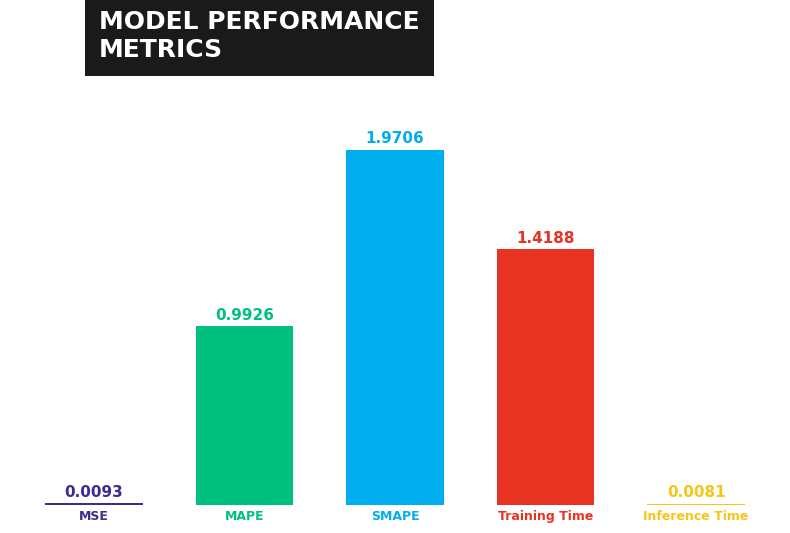

What is the average value?

0.9